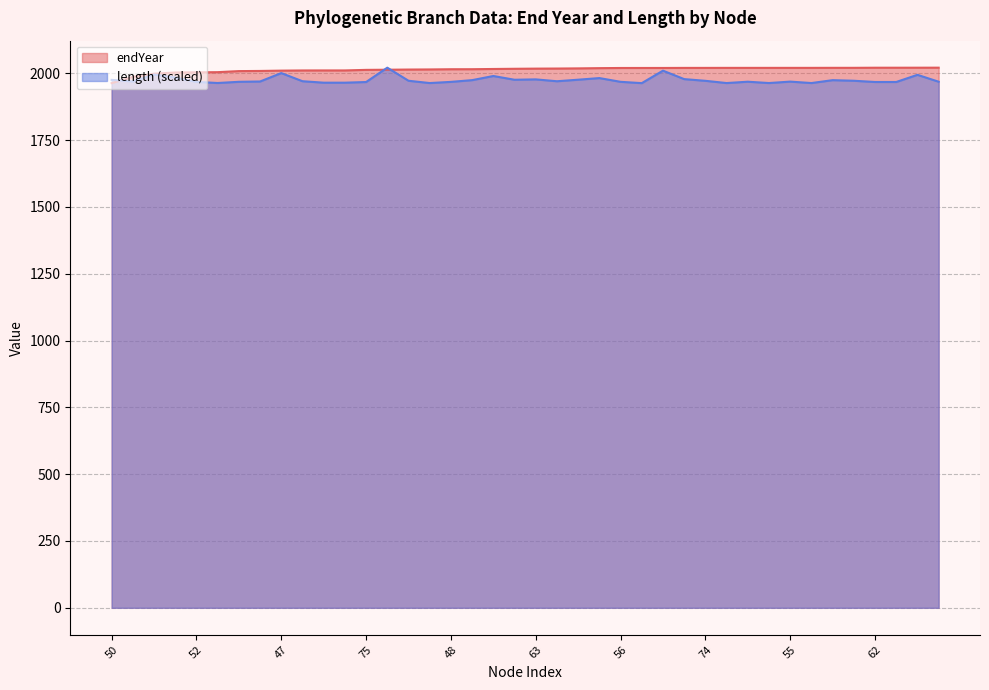

Which series has the widest spread of values?

endYear